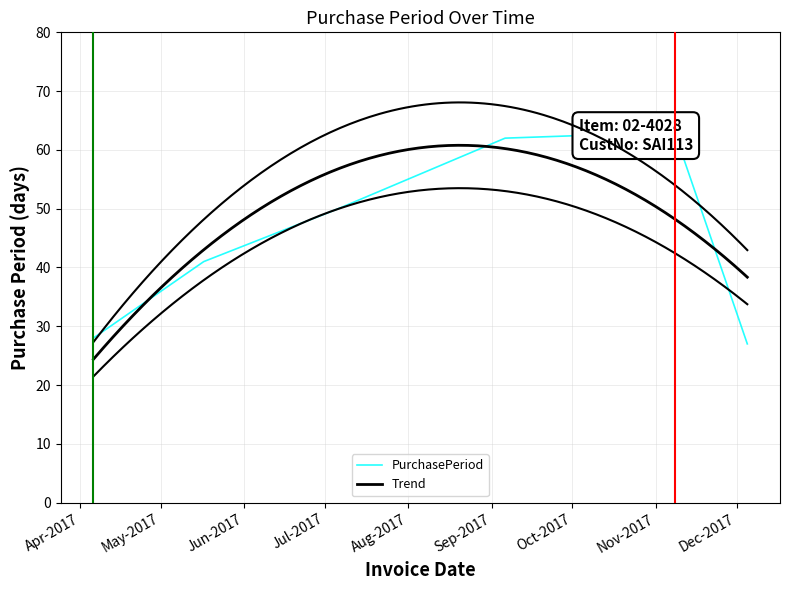

Is this an area chart (filled region under the line)?

No